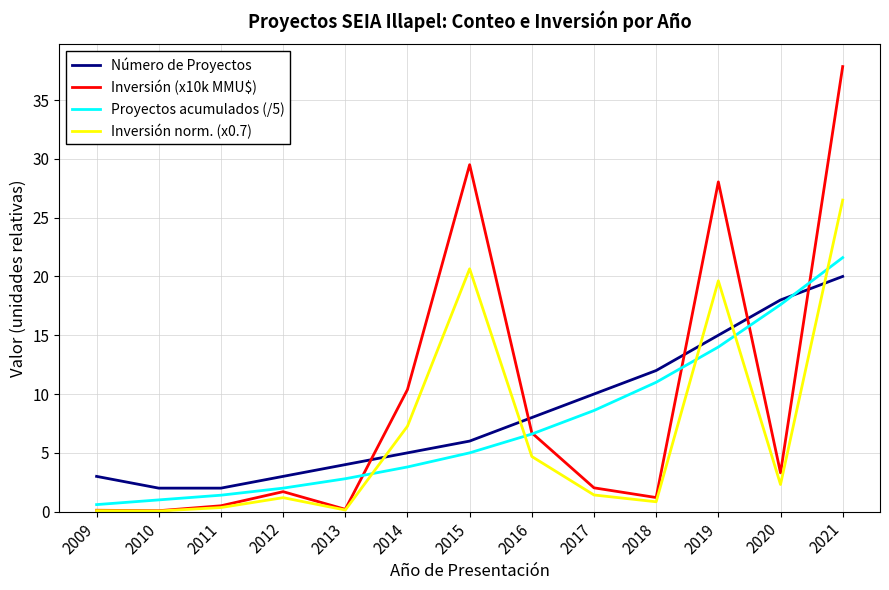

What is the difference between the highest and lowest values at 2017?

8.6